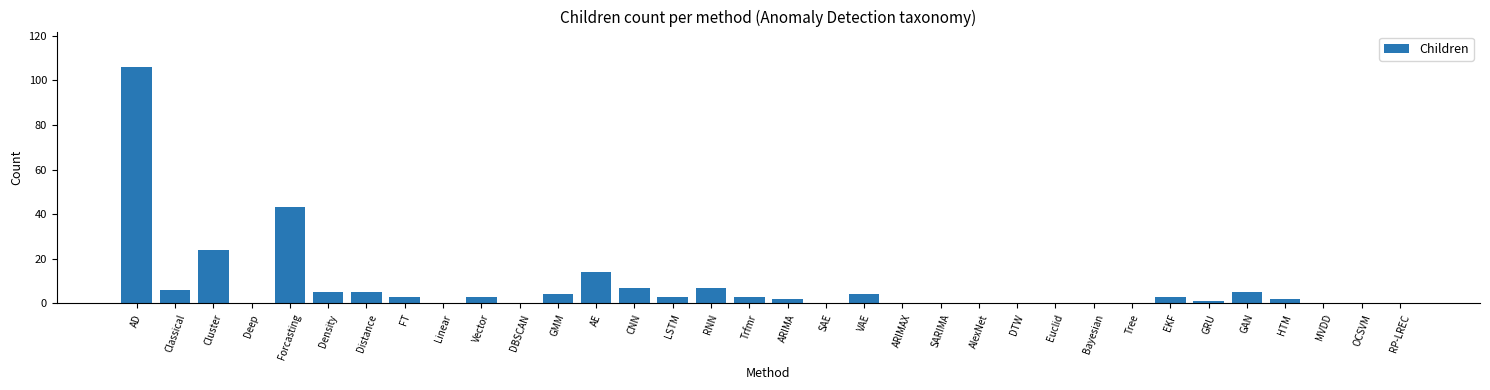

What is the sum of all values?

250